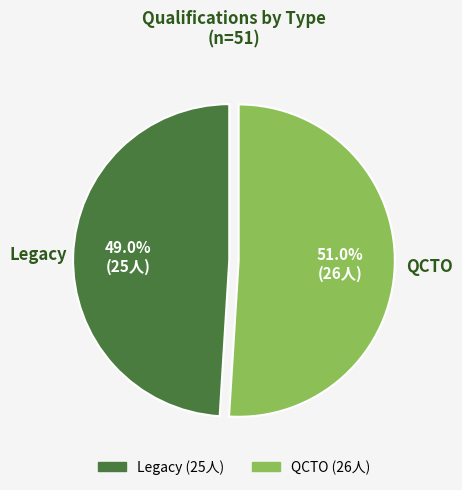

Which slice is the largest?

QCTO